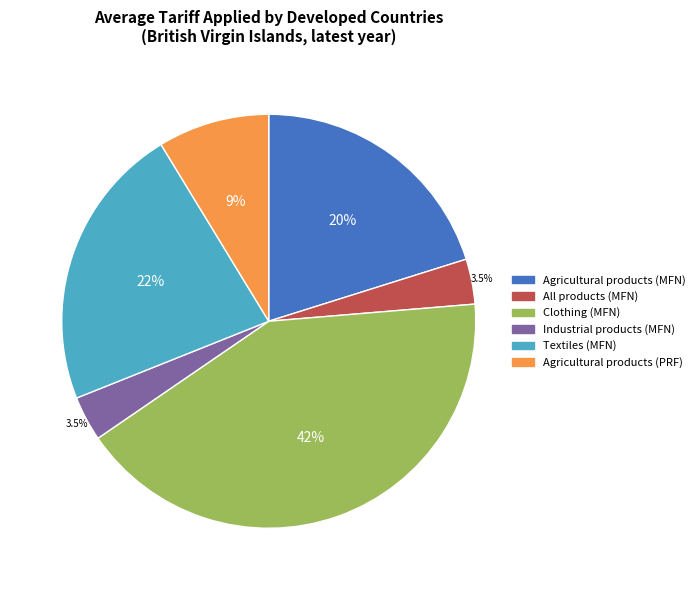

To the nearest percent, what is the difference between the Agricultural products (MFN) and All products (MFN) slice percentages?

17%